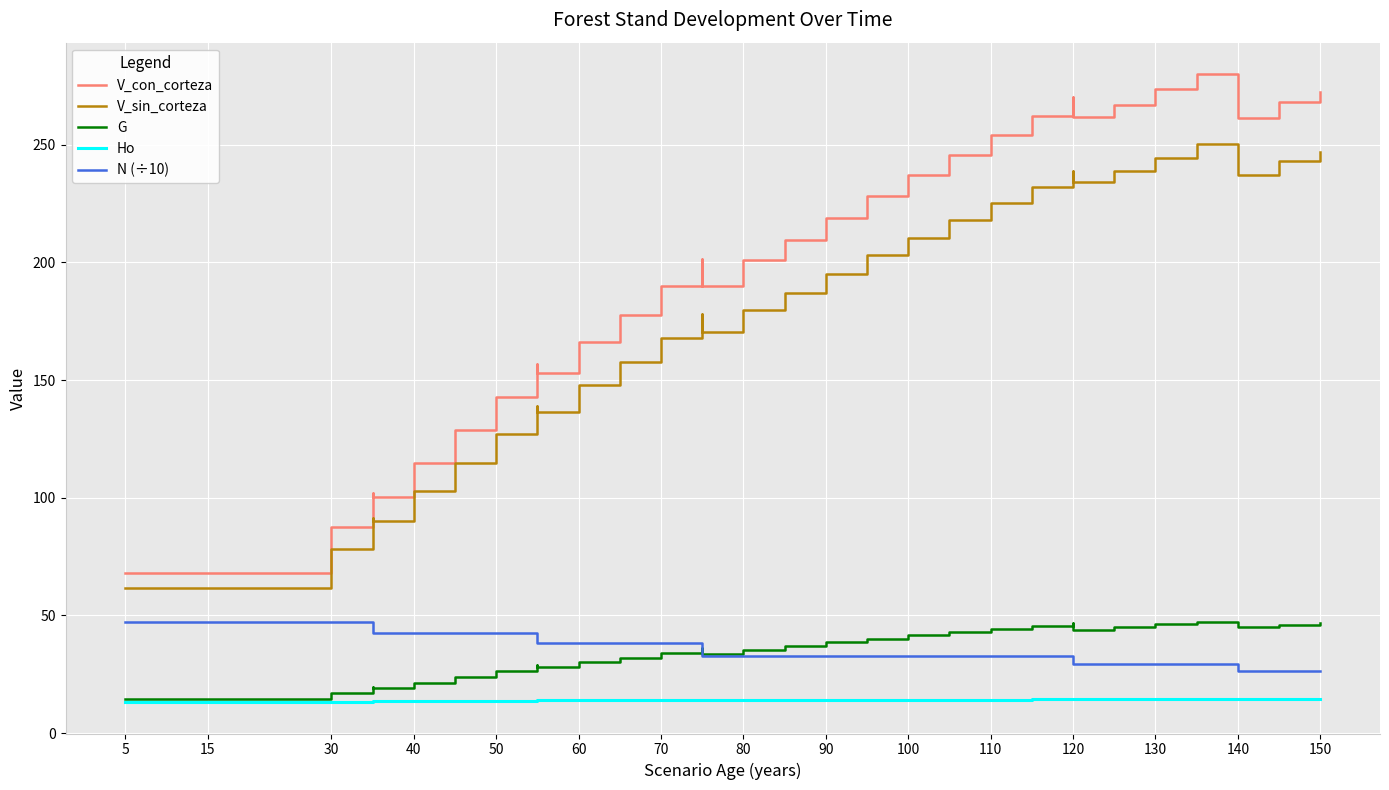

True or false: V_con_corteza and G cross at least once.

False